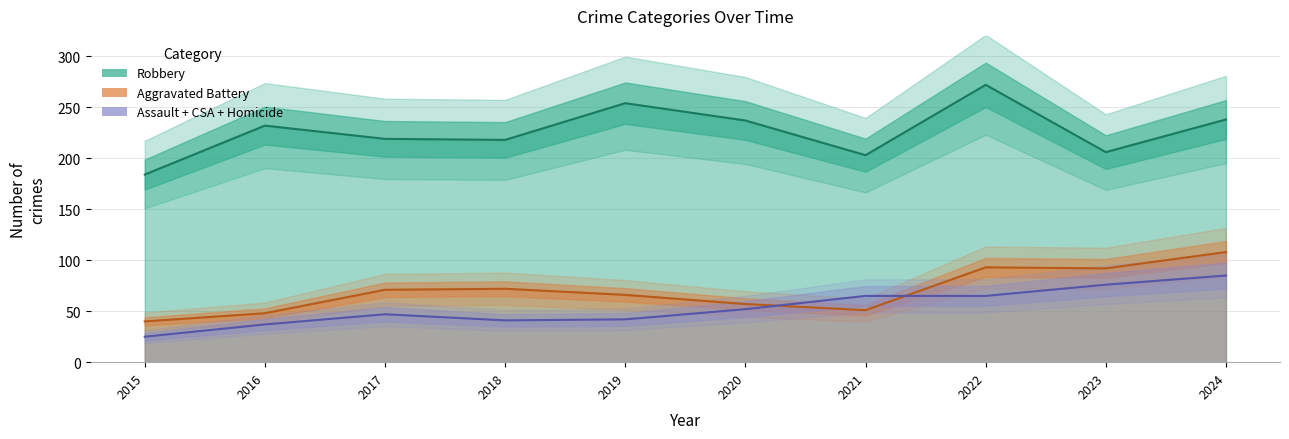

Does the chart have visible grid lines?

Yes